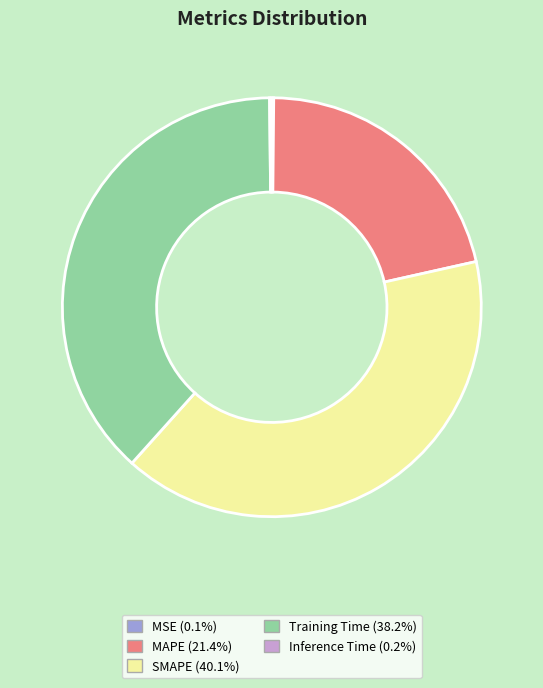

Does any single category account for the majority?

No